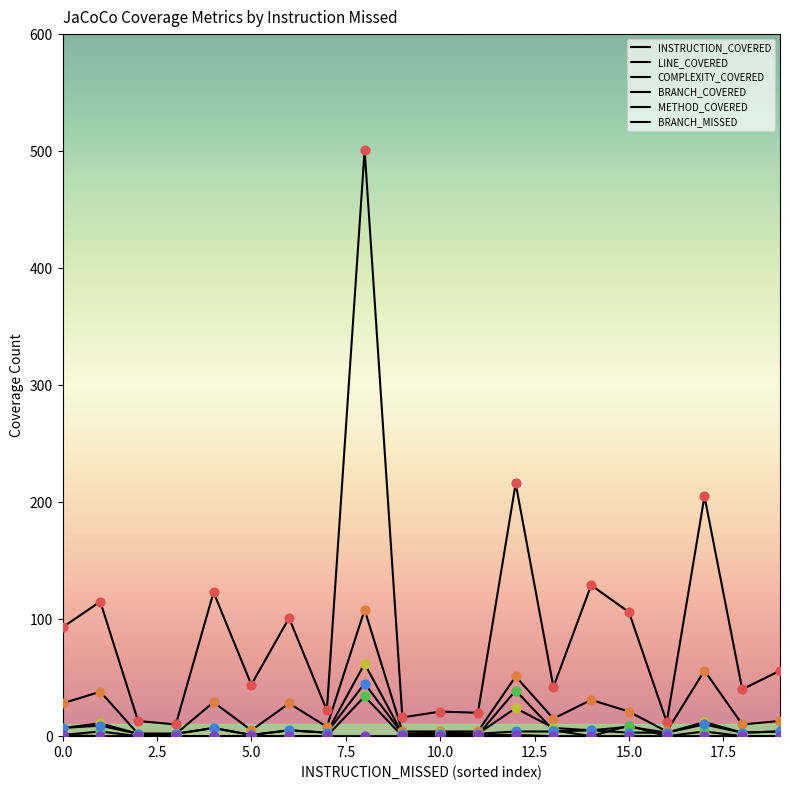

Does the chart have visible grid lines?

No